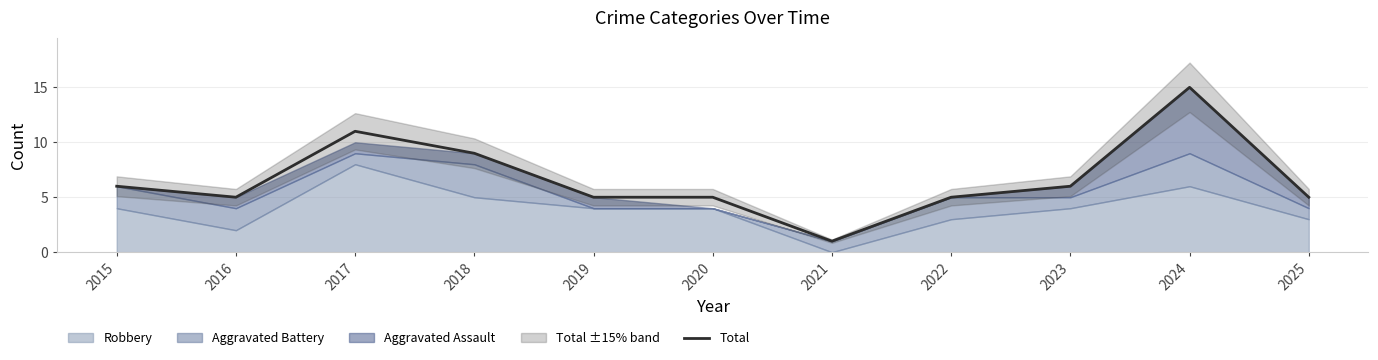

How many data points are above 5?

5